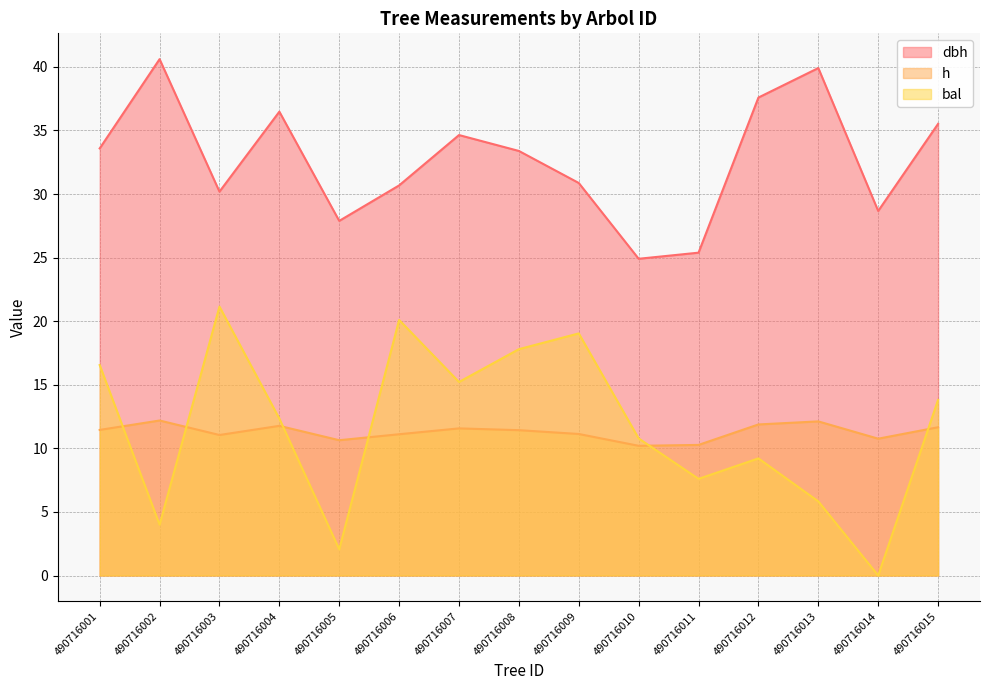

How many interior local peaks does the dbh series have?

4